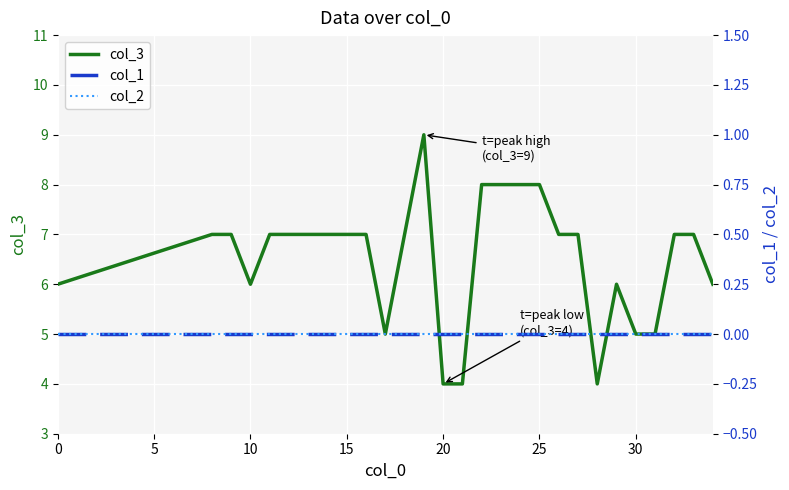

The col_3 series shows 3 at 0. True or false?

False